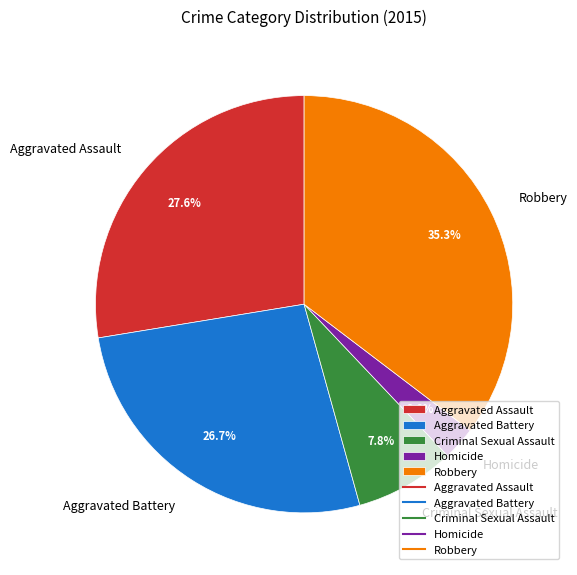

Does Aggravated Assault represent more than half of the total?

No